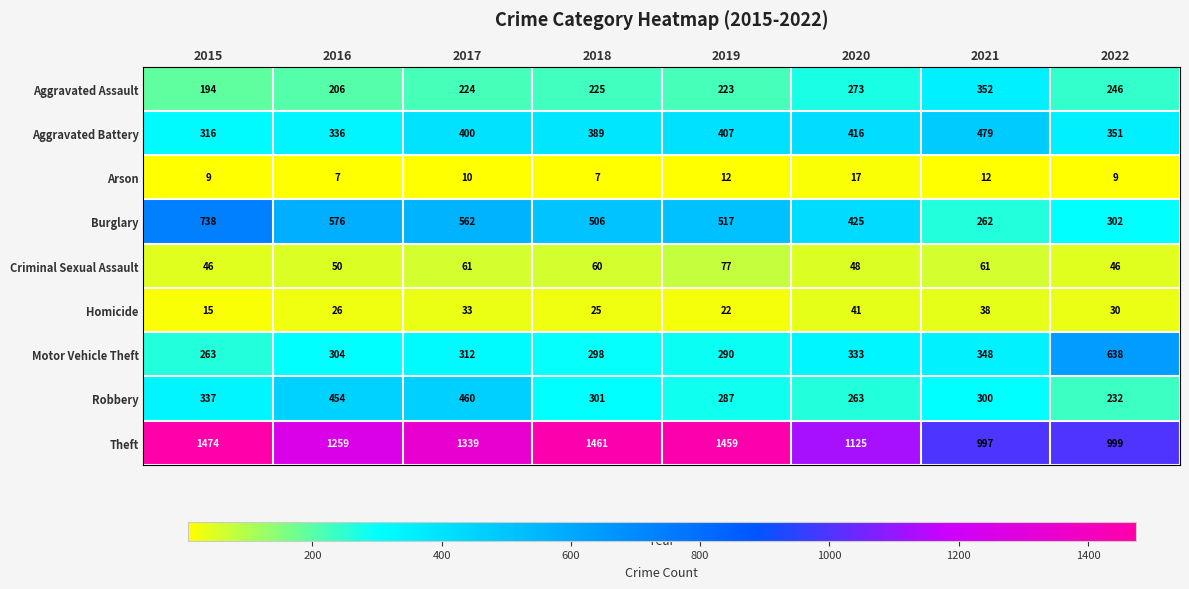

True or false: Motor Vehicle Theft has a value of 425 at 2015.

False